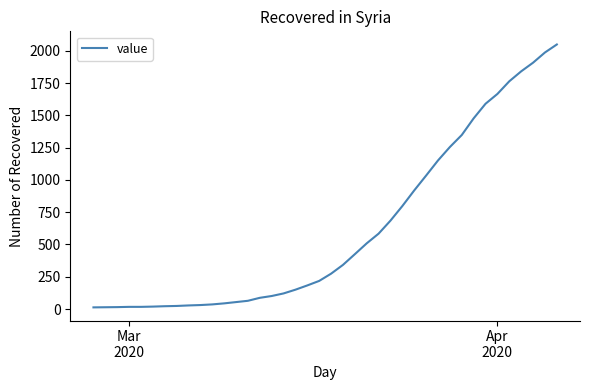

What is the greatest value displayed?

2049